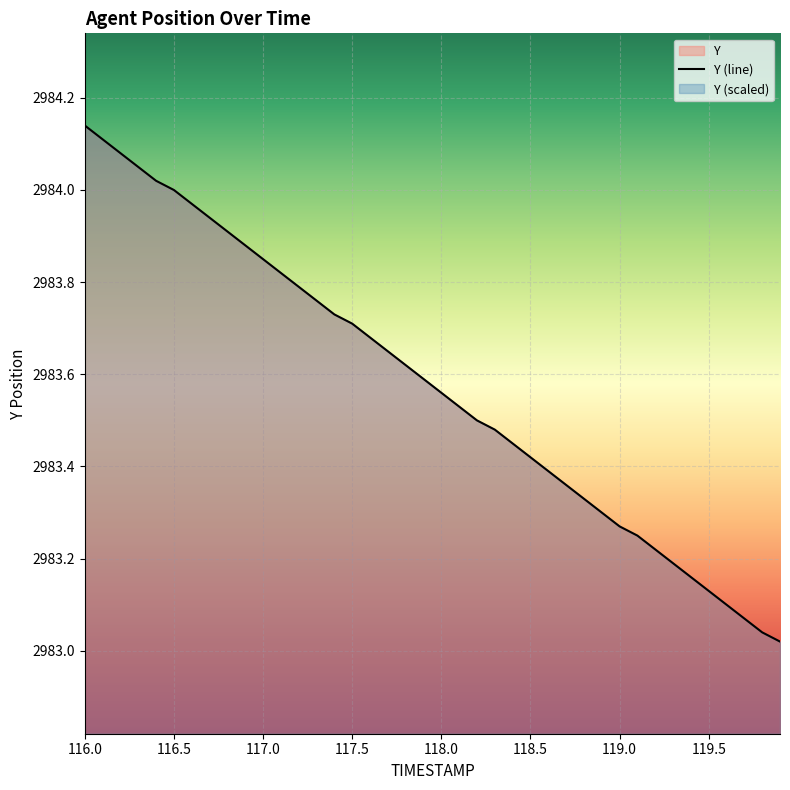

The chart shows a value of 2983.7 at 117.5. True or false?

True